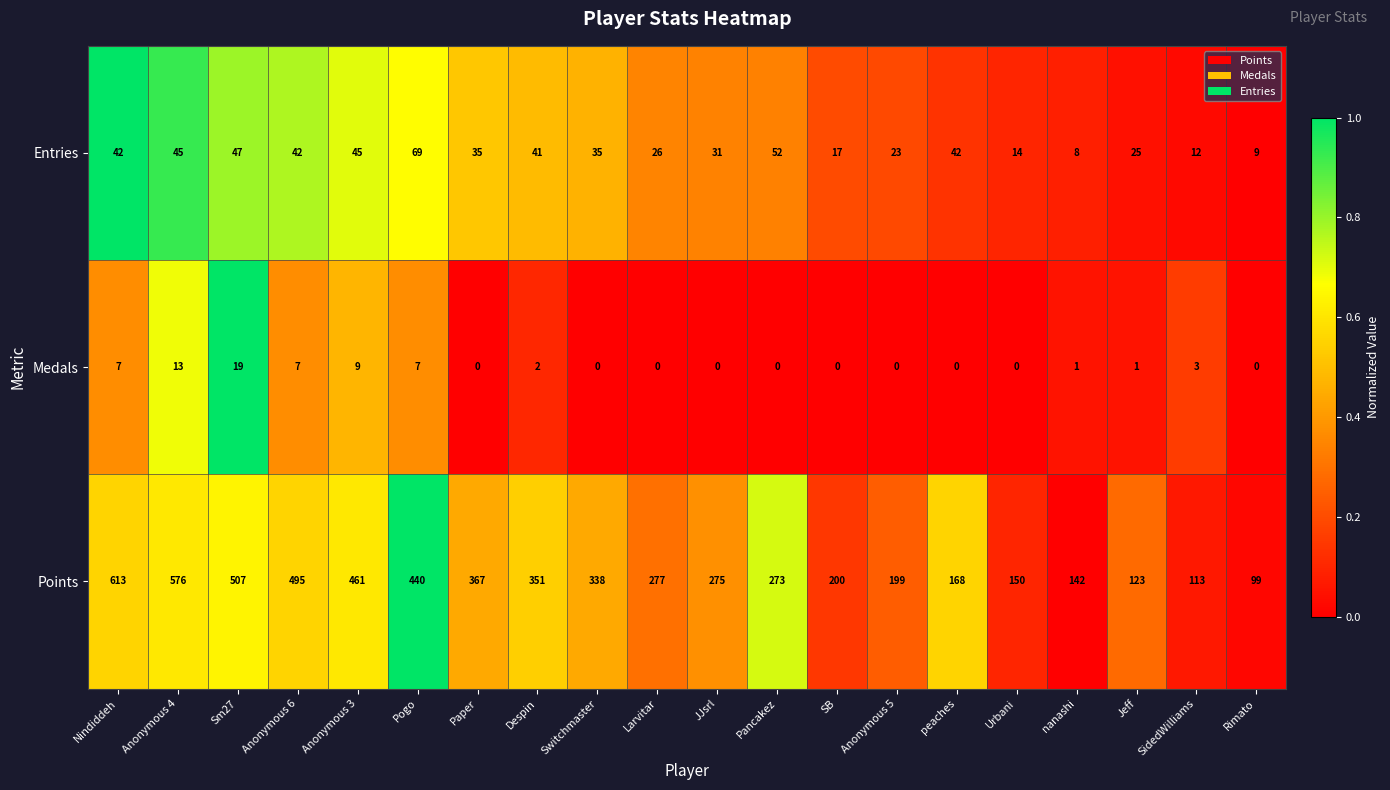

The Entries series shows 41 at Despin. True or false?

True